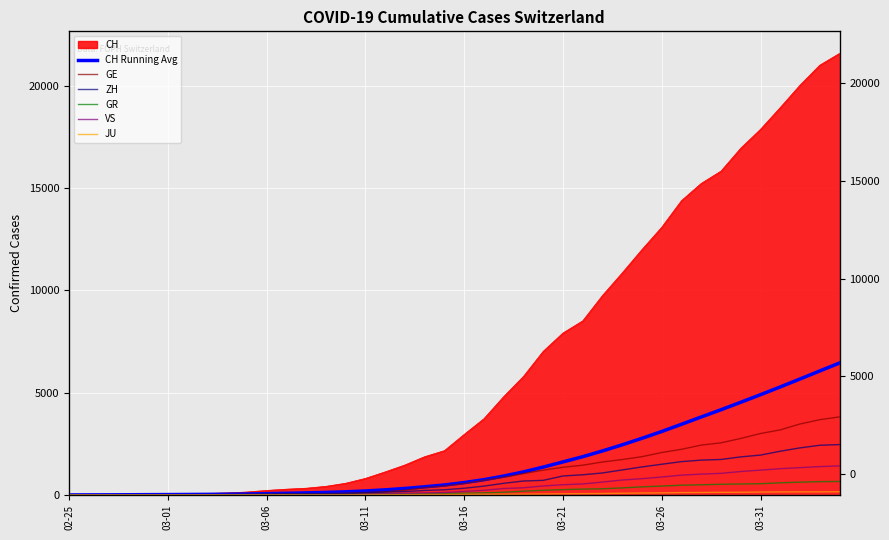

What is the highest value of the VS series?

1418.0